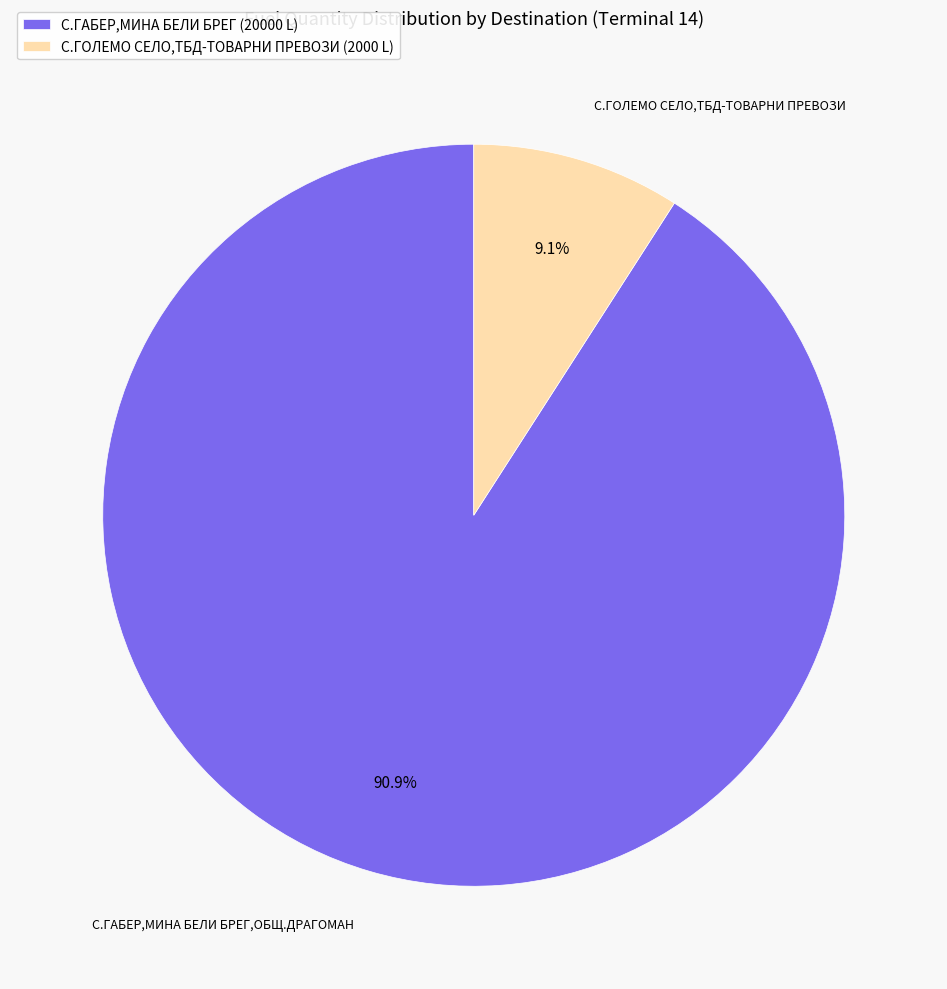

How many slices are in this pie chart?

2